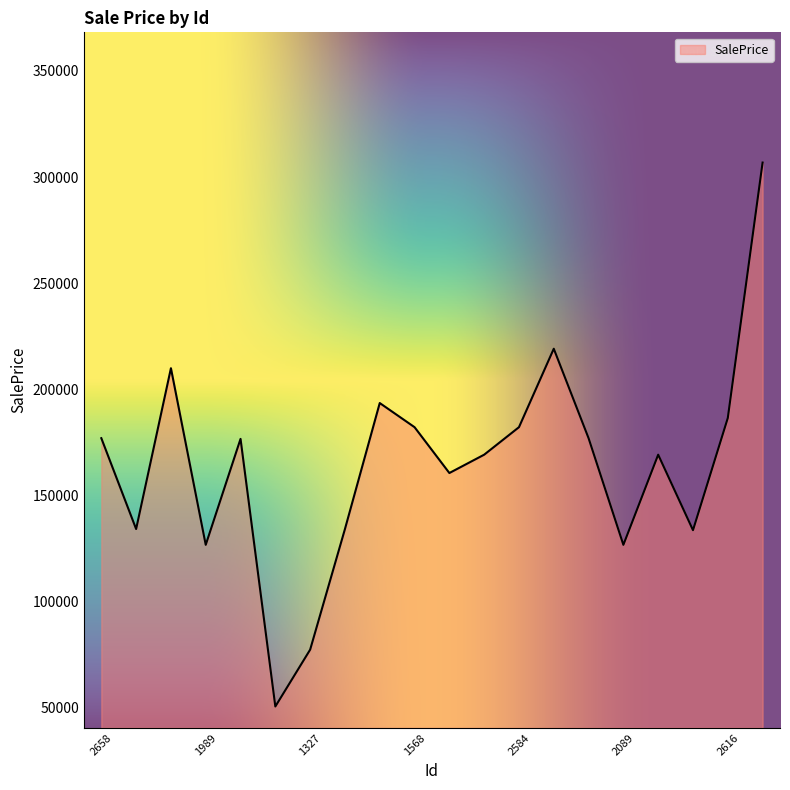

What is the difference between the maximum and minimum values?

256310.1